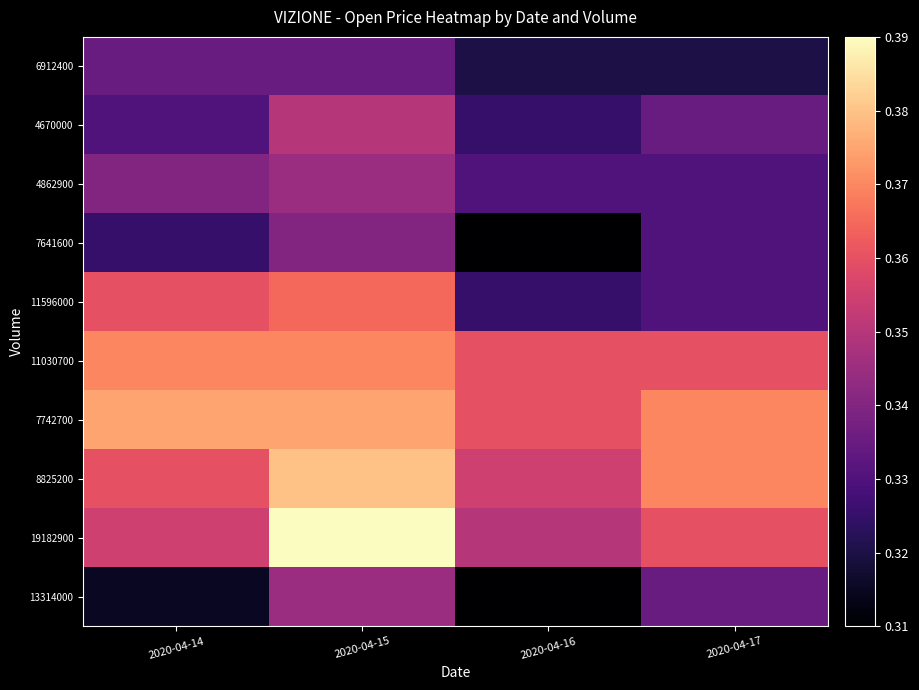

What is the maximum value shown in the chart?

0.4